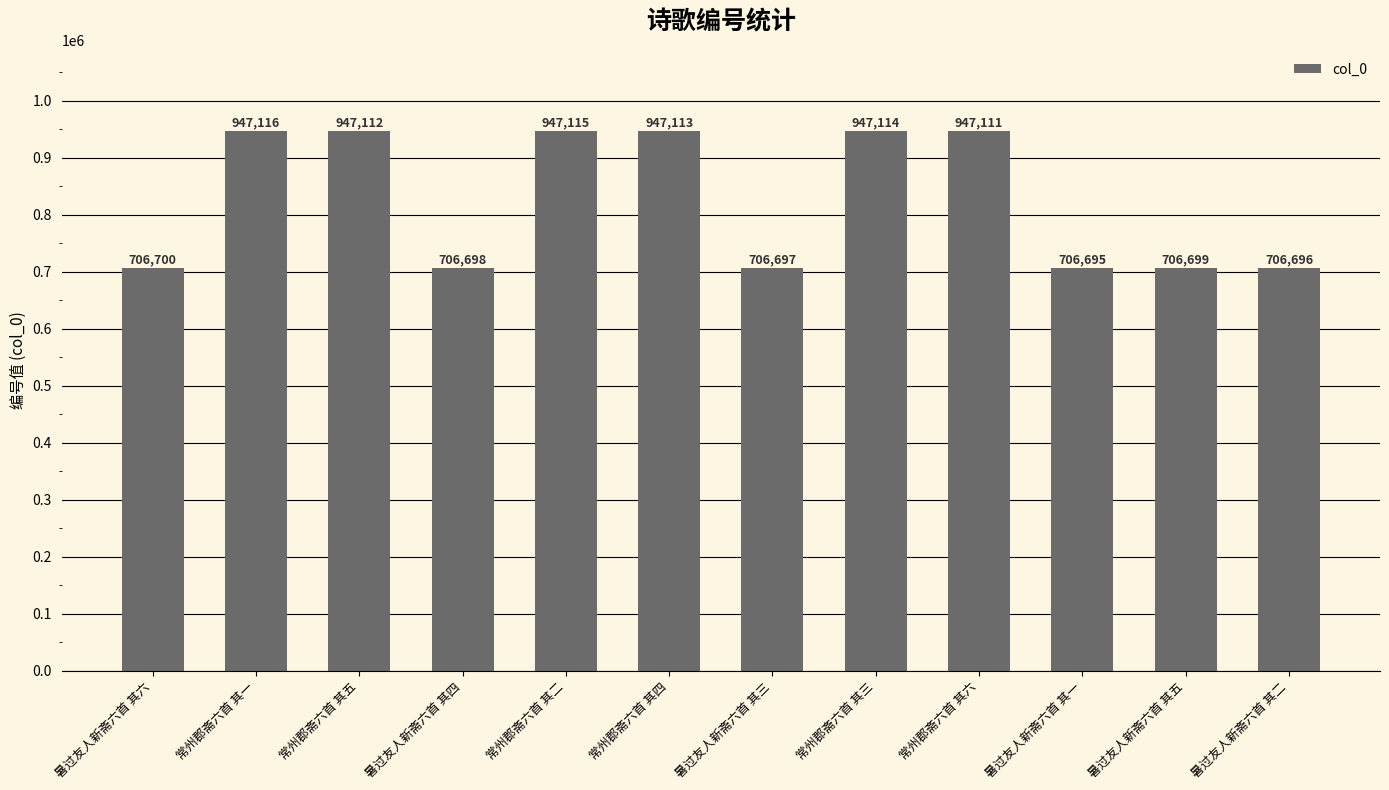

Is it true that the value at 常州郡斋六首 其六 is 947111?

True